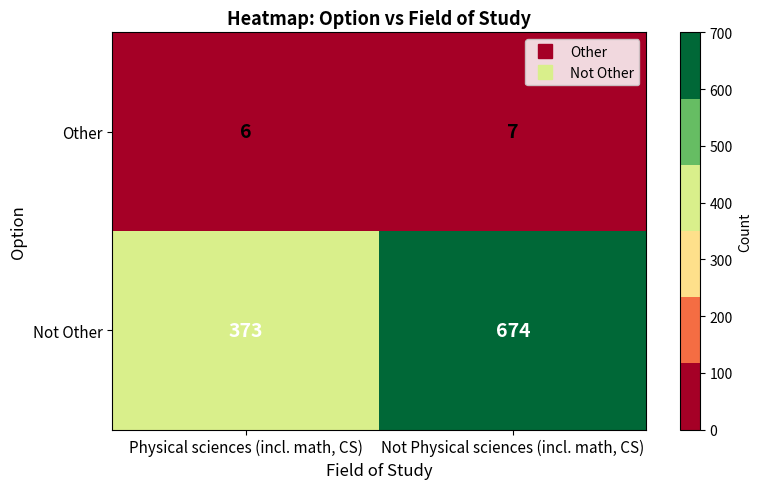

What is the maximum value for Not Other?

674